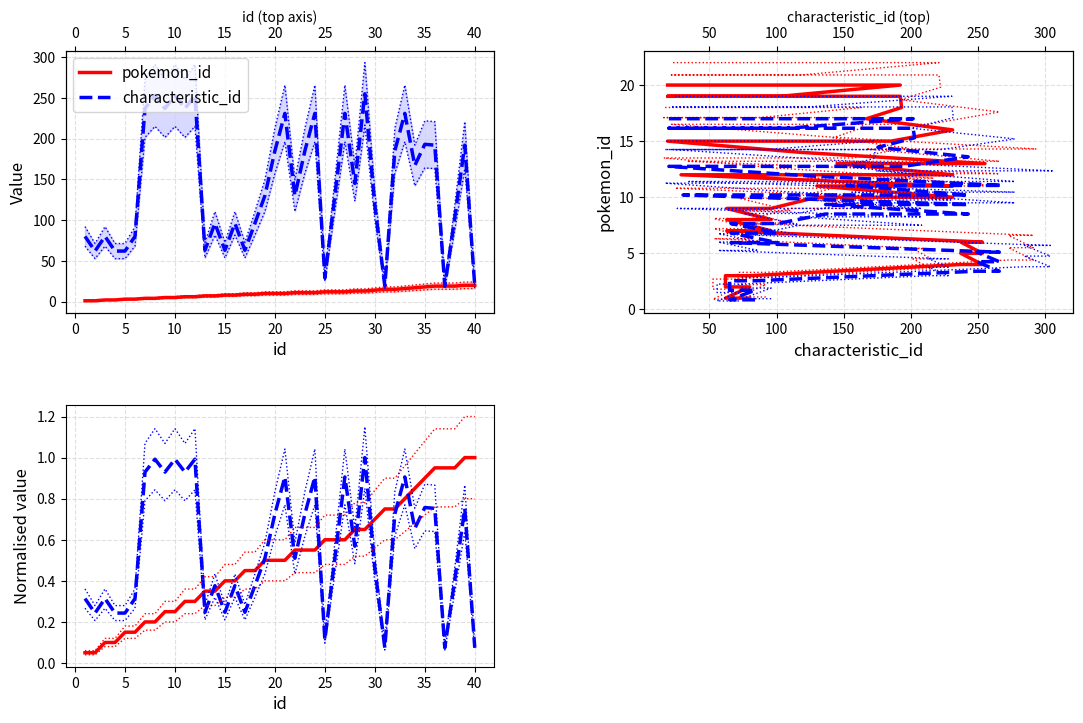

After their last crossing, which series has the higher values: pokemon_id ratio or characteristic_id ratio?

pokemon_id ratio